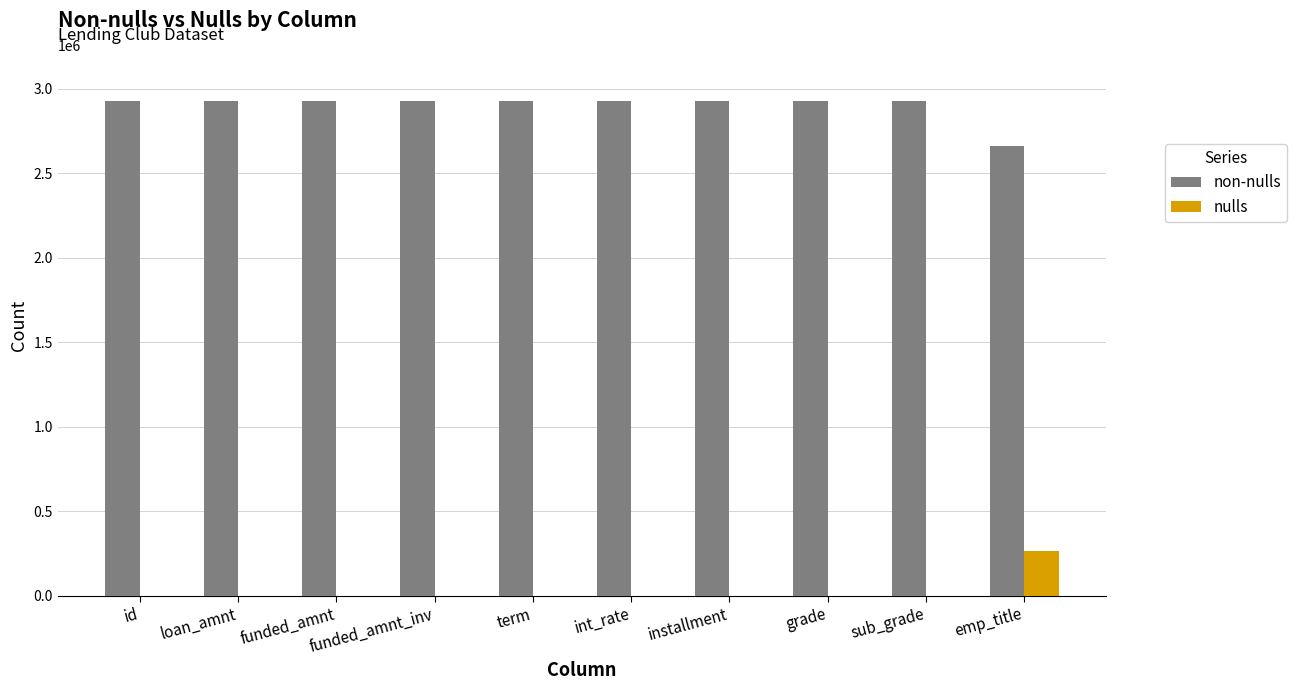

What is the maximum value shown in the chart?

2925492